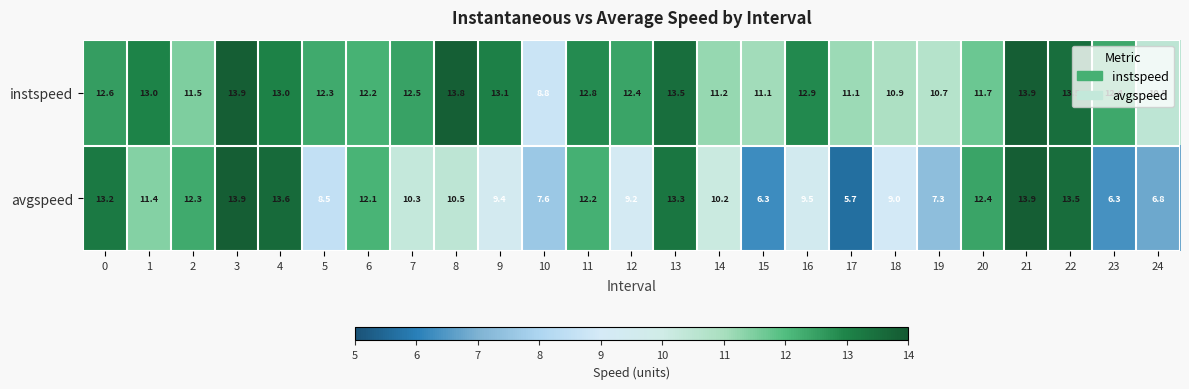

What is the difference between the second highest and second lowest values in the avgspeed series?

7.6